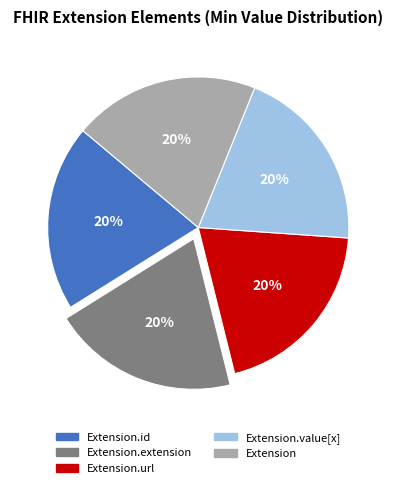

Is it true that Extension.id is 20% of the pie?

True